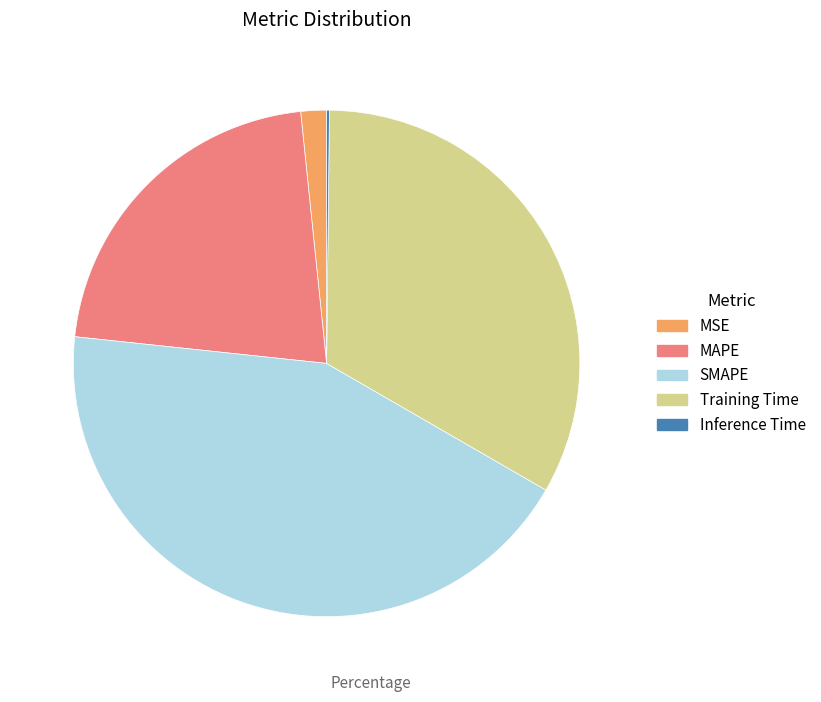

Does MAPE represent more than half of the total?

No